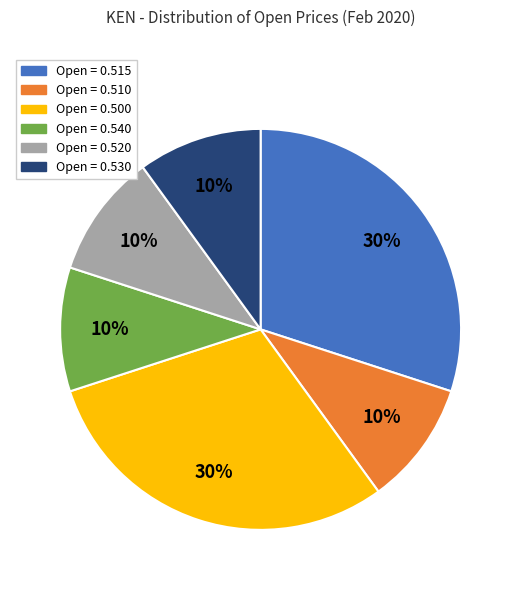

Is there a majority slice in this chart?

No